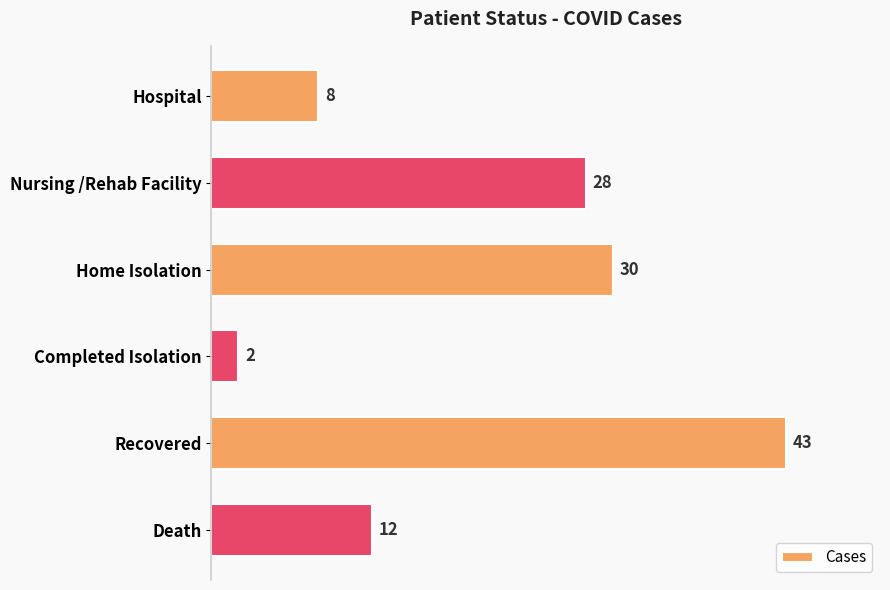

What value does the data have at Hospital?

8